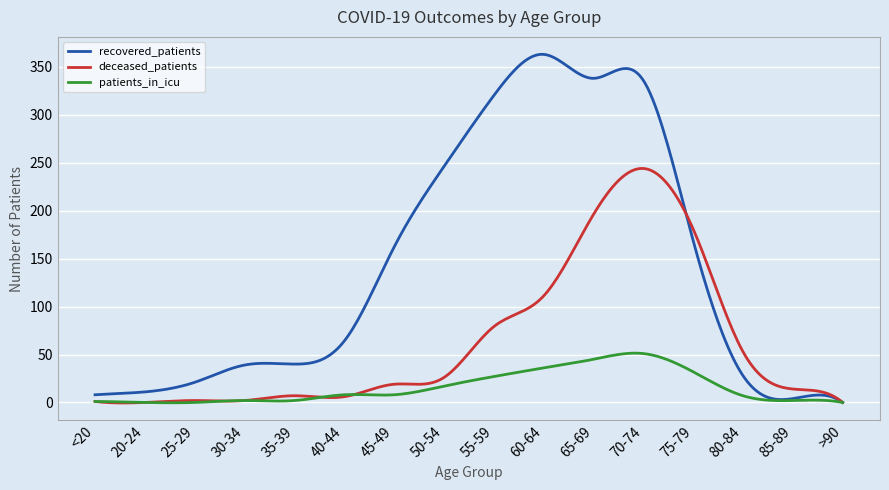

Which series has the largest range (max minus min)?

recovered_patients